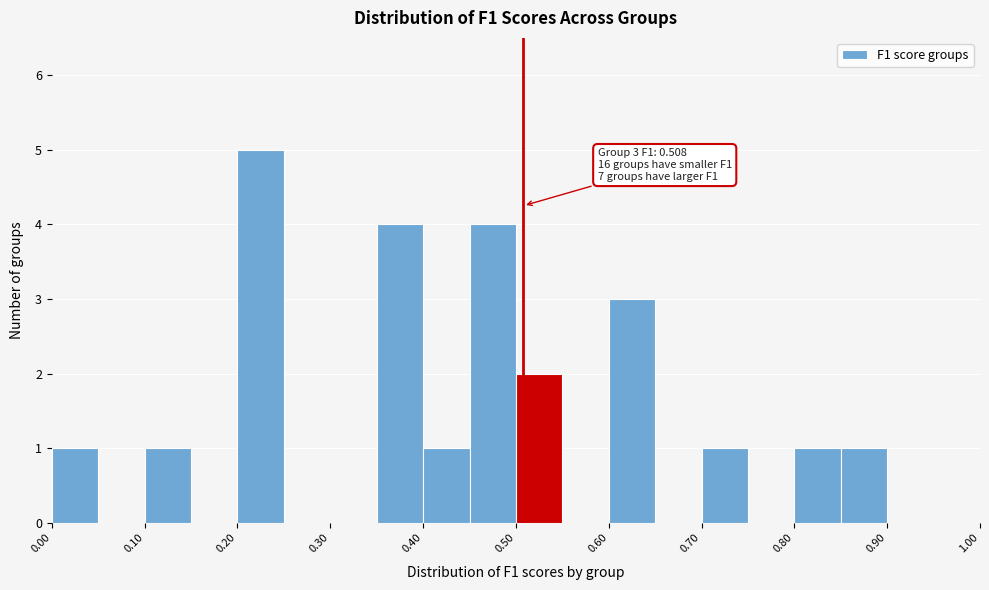

Over which range of the x-axis is the bar tallest?

0.20 to 0.25